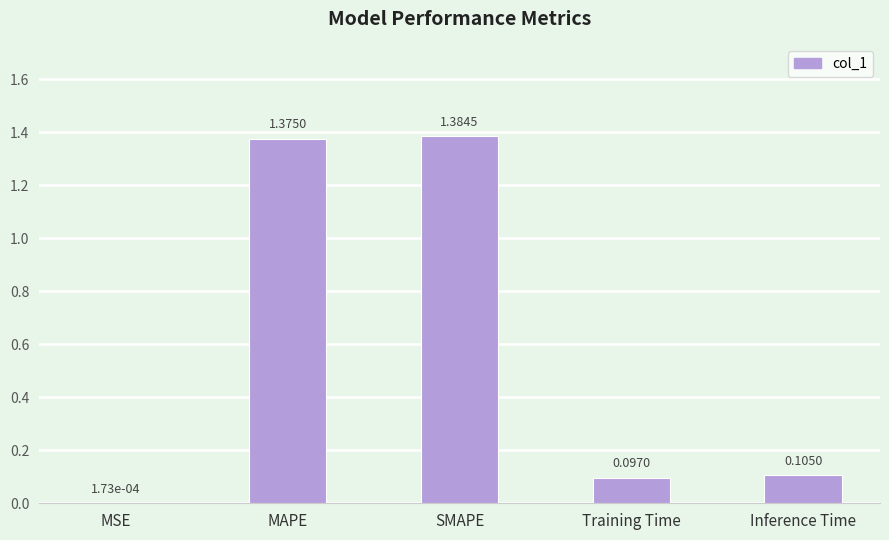

What is the sum of all values?

3.0